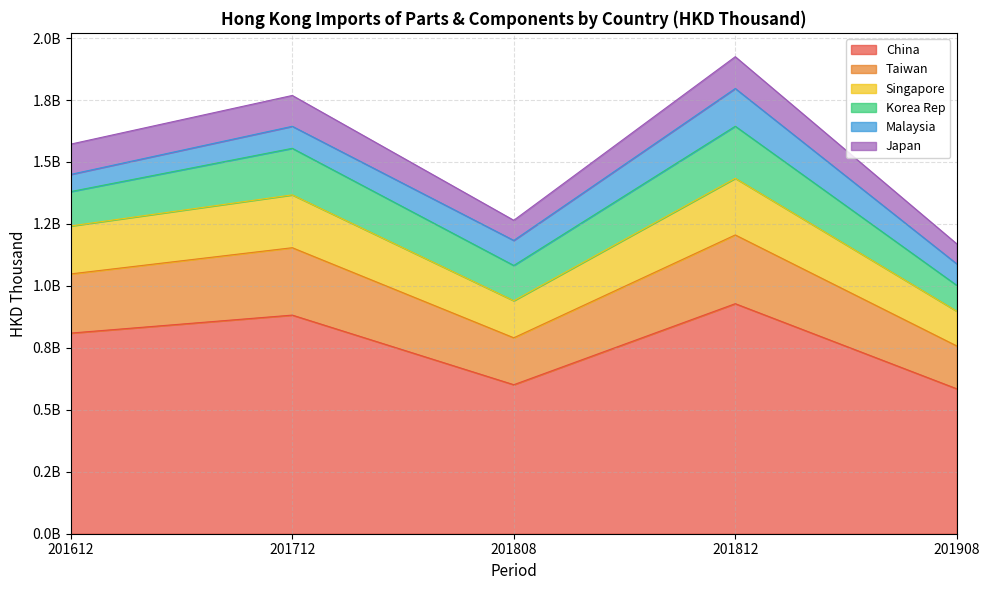

What are all the series names shown in the legend?

China, Taiwan, Singapore, Korea Rep, Malaysia, Japan